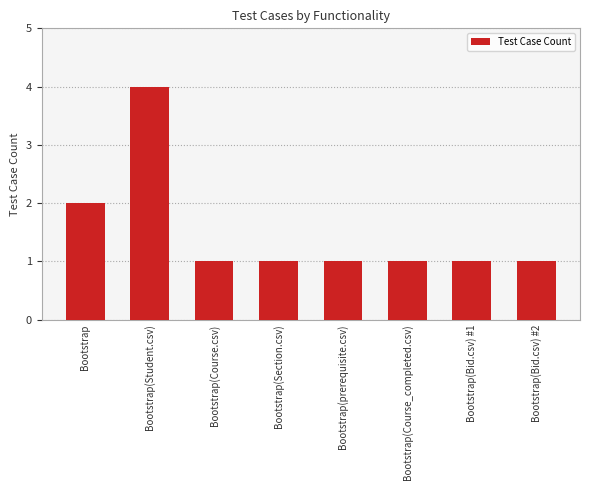

Reading left to right, what are all the values shown in this chart?

2	4	1	1	1	1	1	1